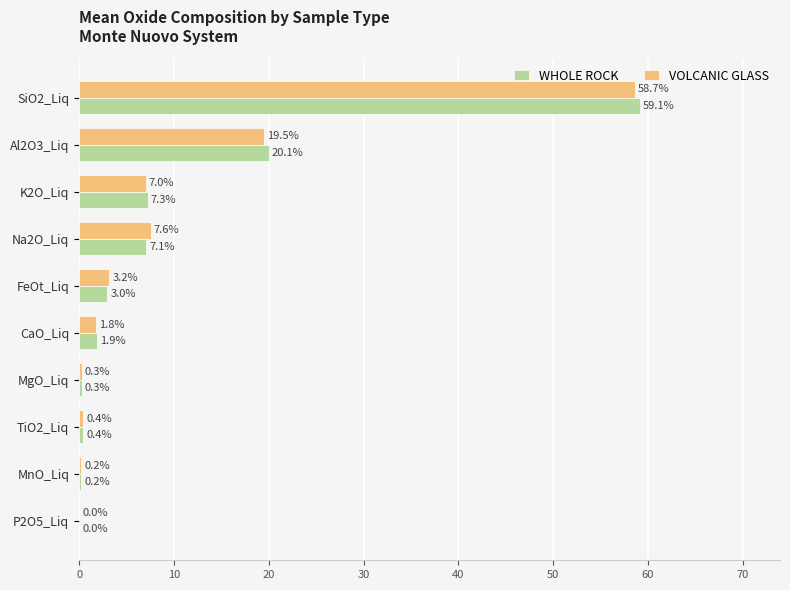

Which series has the largest total across all categories?

WHOLE ROCK